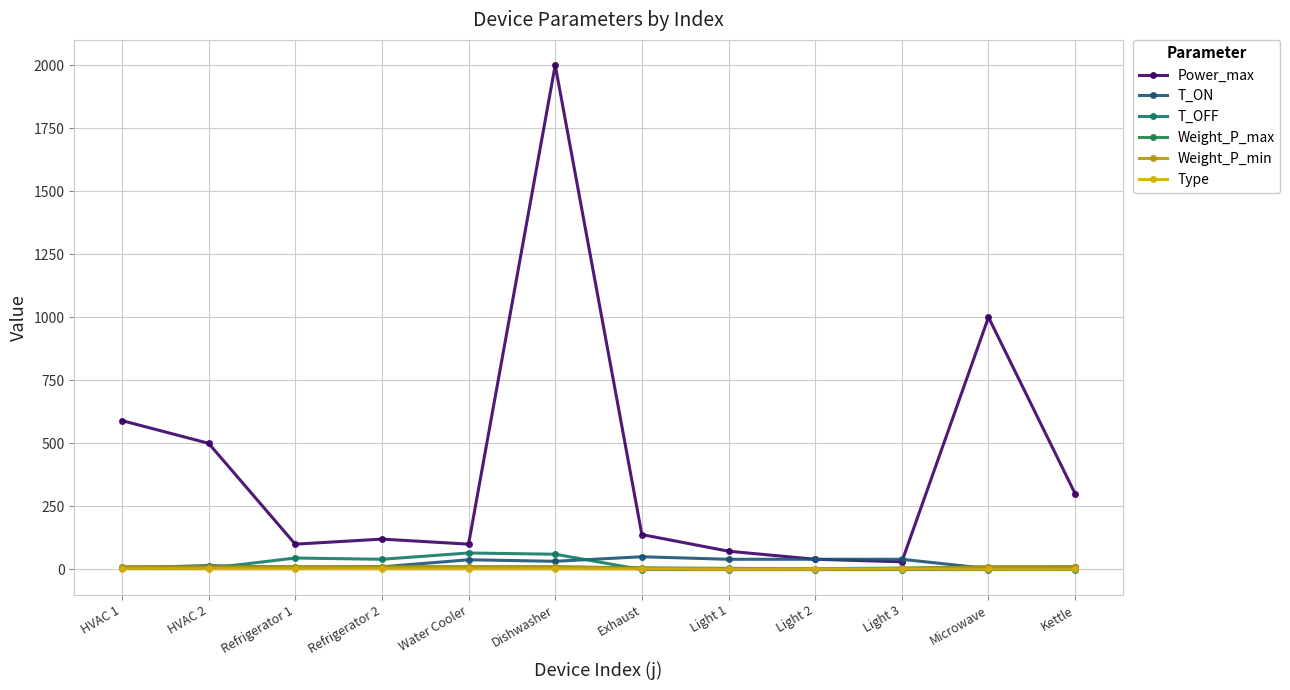

Where is Weight_P_min nearest to the value 5?

Exhaust